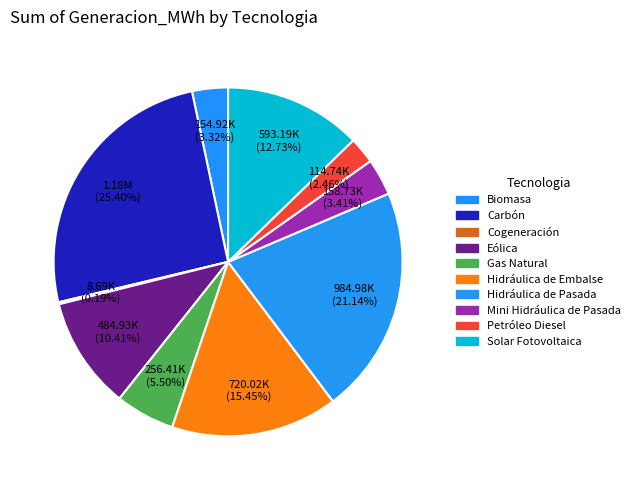

Does Eólica represent more than half of the total?

No